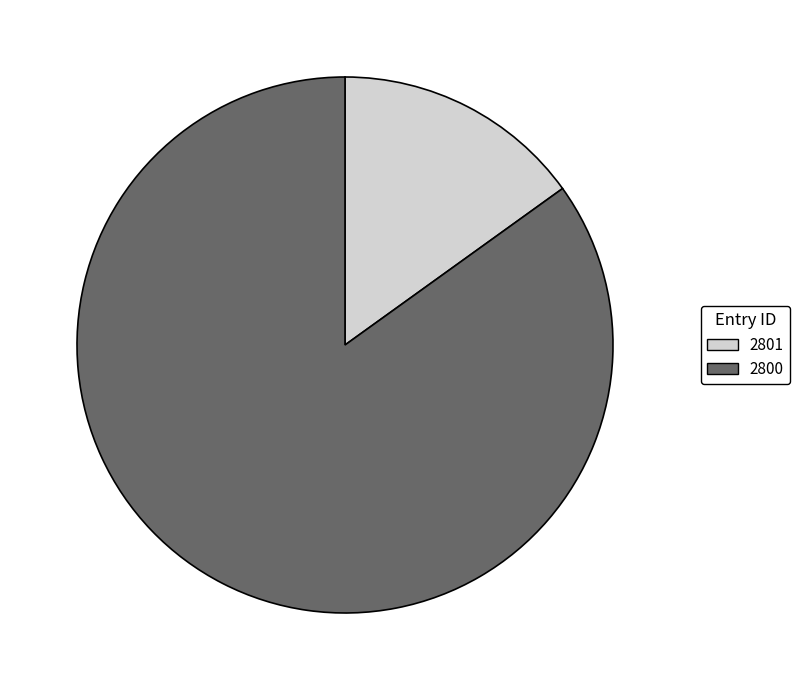

Does any single category account for the majority?

Yes